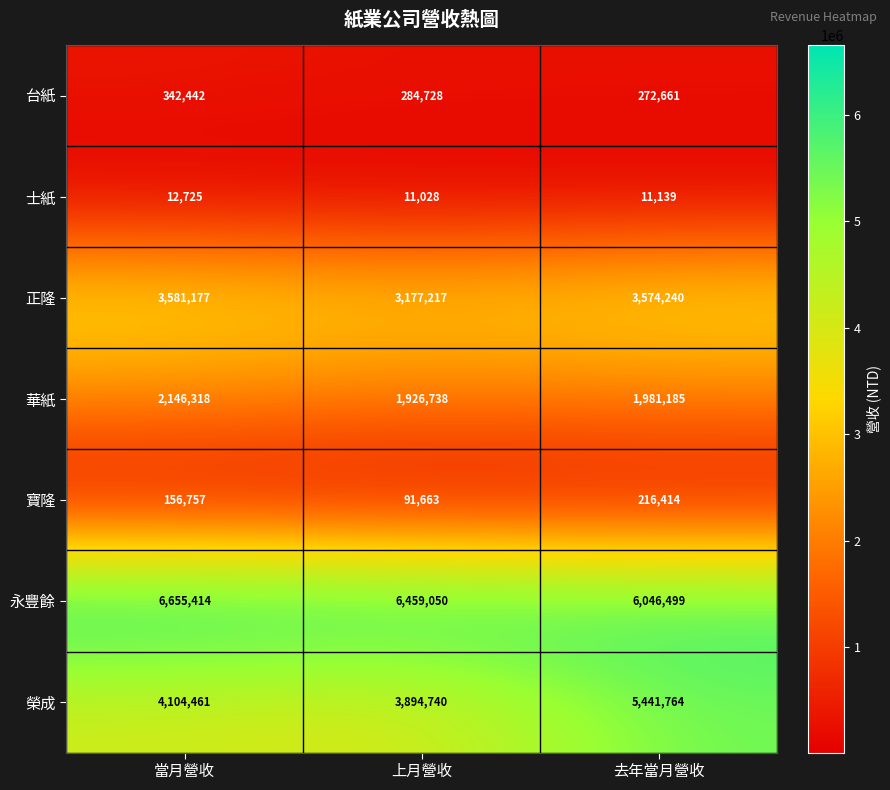

At 上月營收, list the series in order from smallest to largest.

士紙, 寶隆, 台紙, 華紙, 正隆, 榮成, 永豐餘